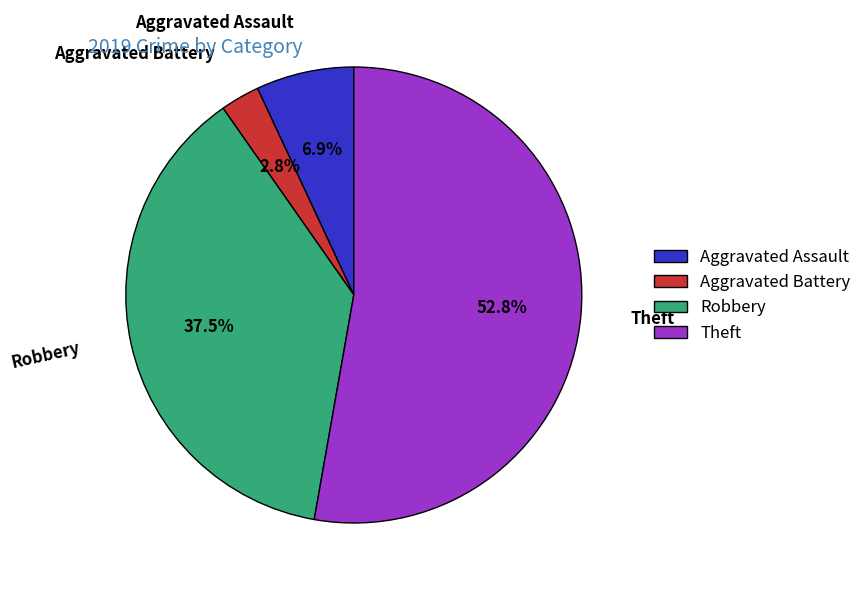

Which category has the smallest portion of the pie?

Aggravated Battery